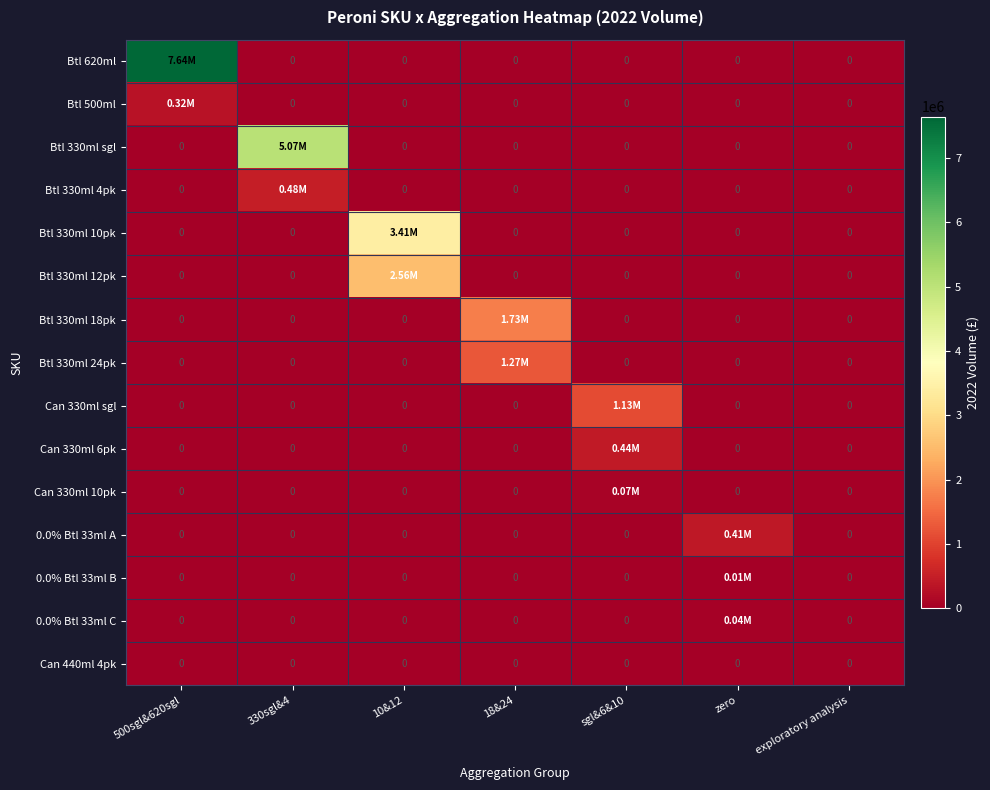

Which has a higher value, 500sgl&620sgl or 330sgl&4?

500sgl&620sgl